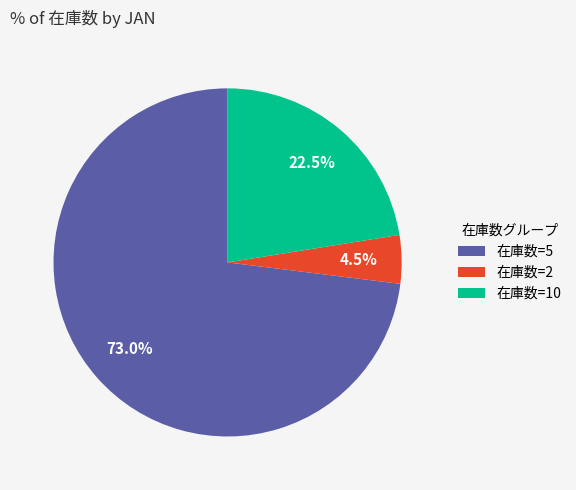

Do 在庫数=2 and 在庫数=10 together represent more than half of the pie?

No